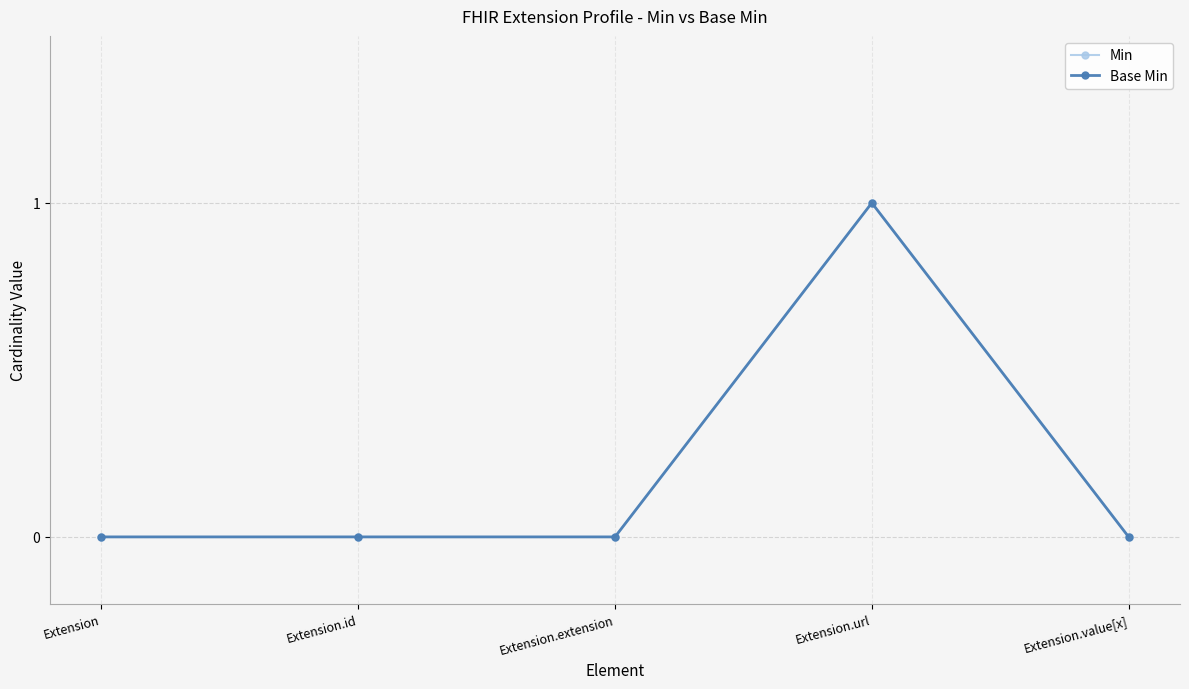

At Extension.extension, list the series in order from largest to smallest.

Min, Base Min